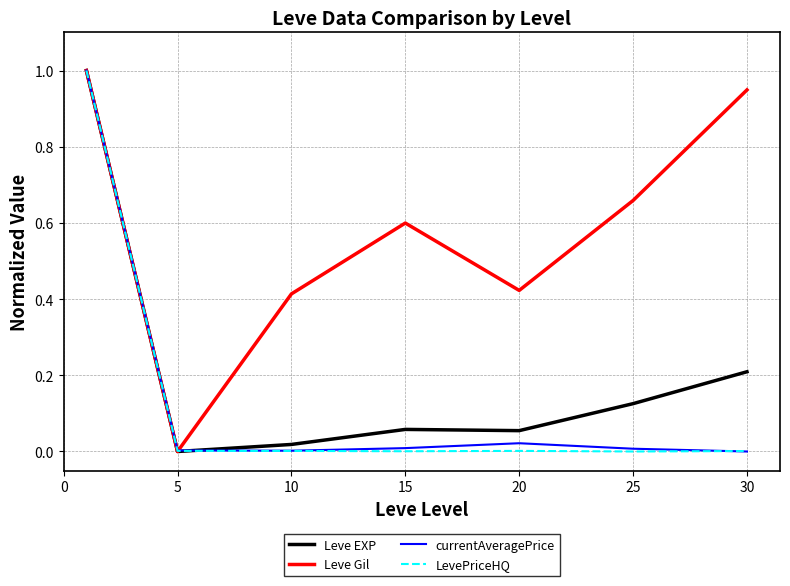

What is the maximum value shown in the chart?

1.0